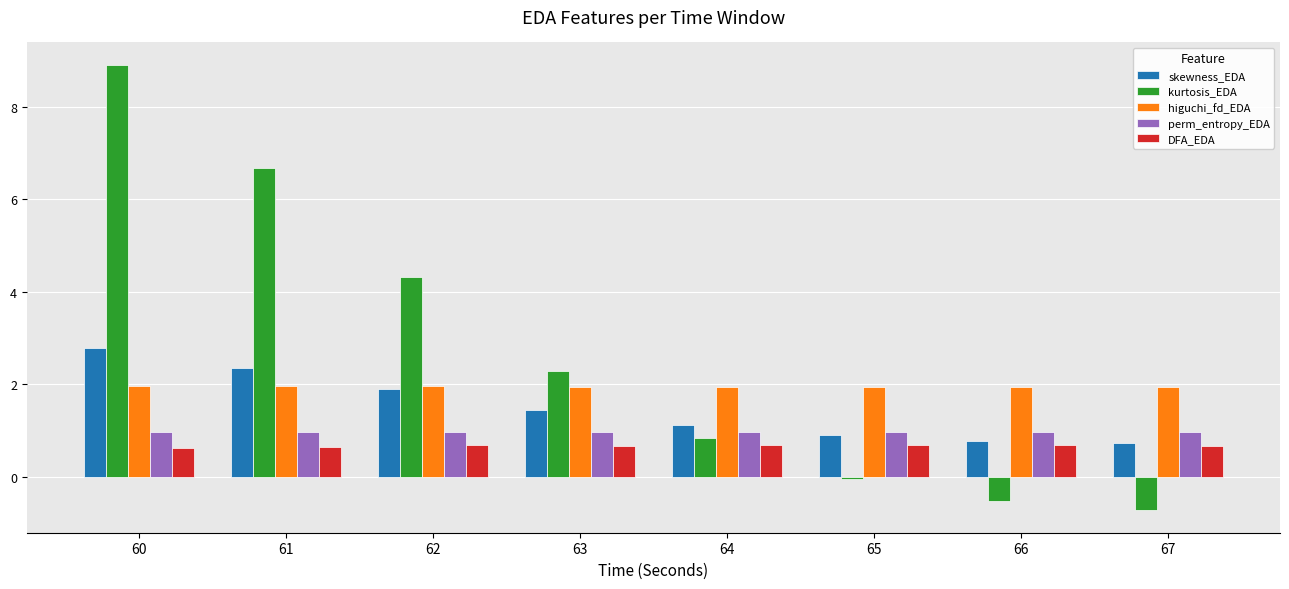

What is the value of the perm_entropy_EDA bar at the 5th from the left?

1.0